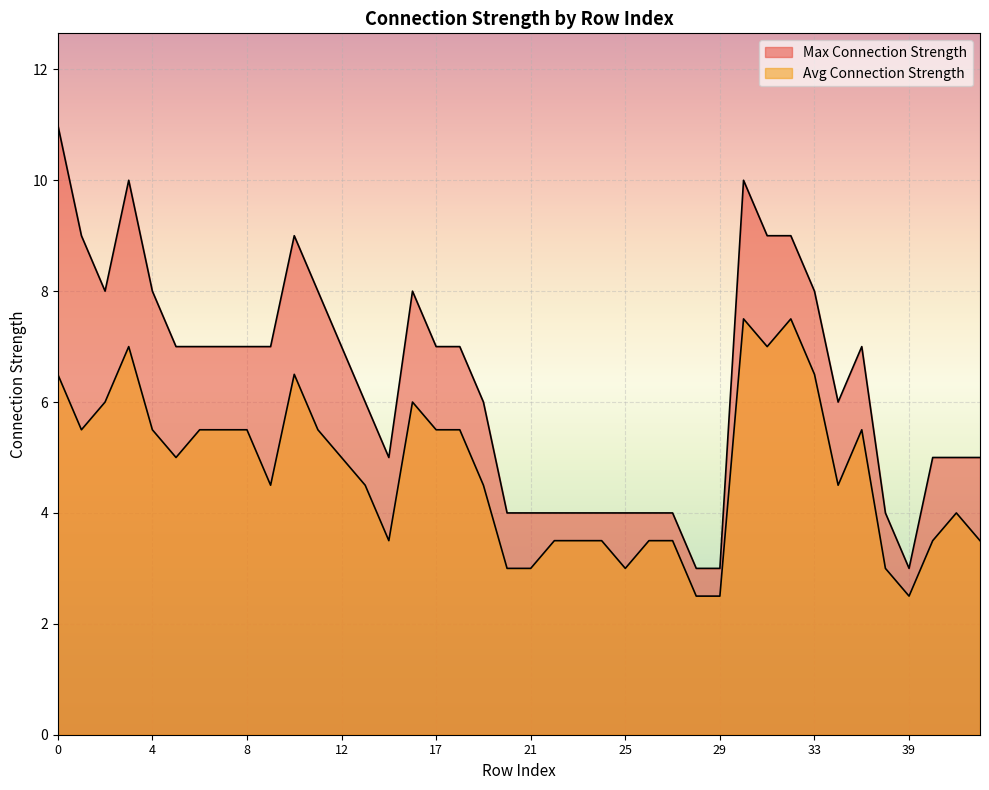

True or false: Max Connection Strength and Avg Connection Strength cross at least once.

False